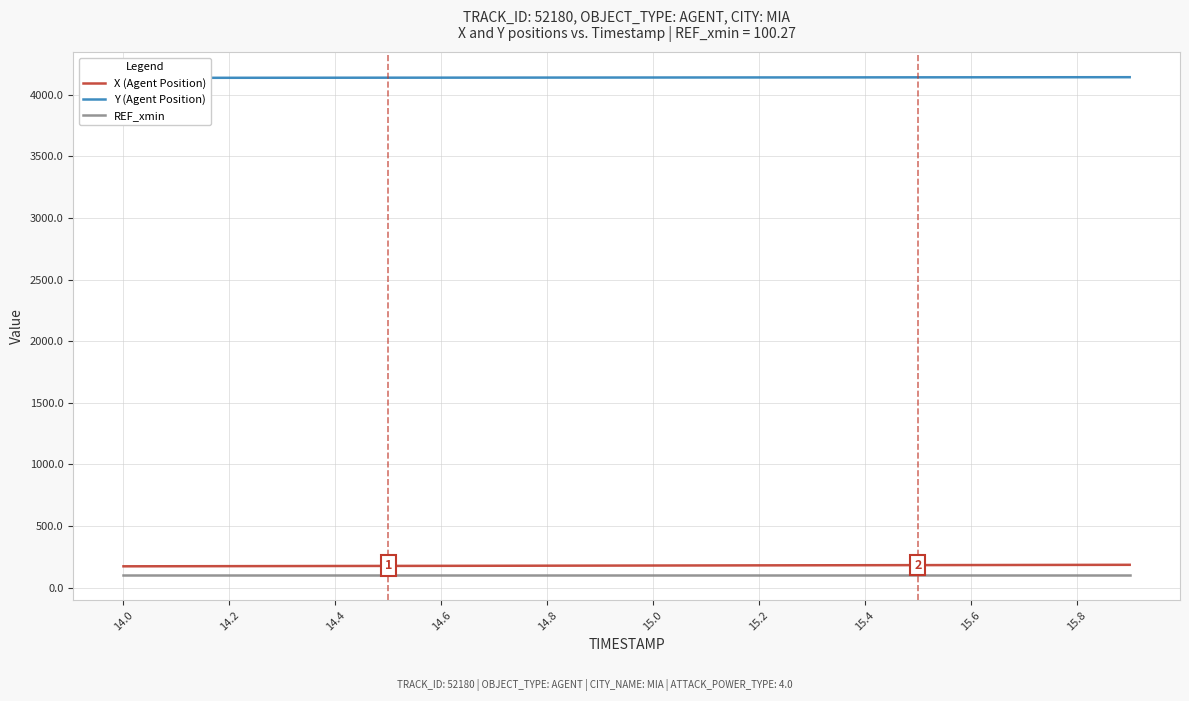

True or false: X (Agent Position) and REF_xmin intersect in this chart.

False